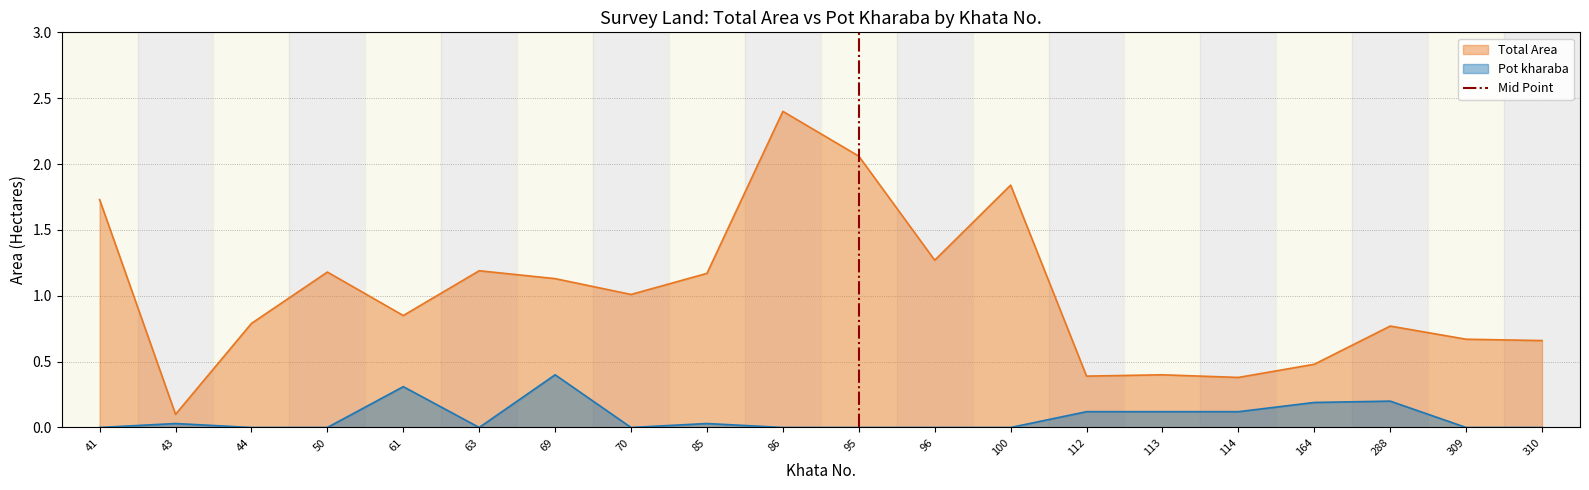

The Pot kharaba series shows 0.1 at 113. True or false?

True